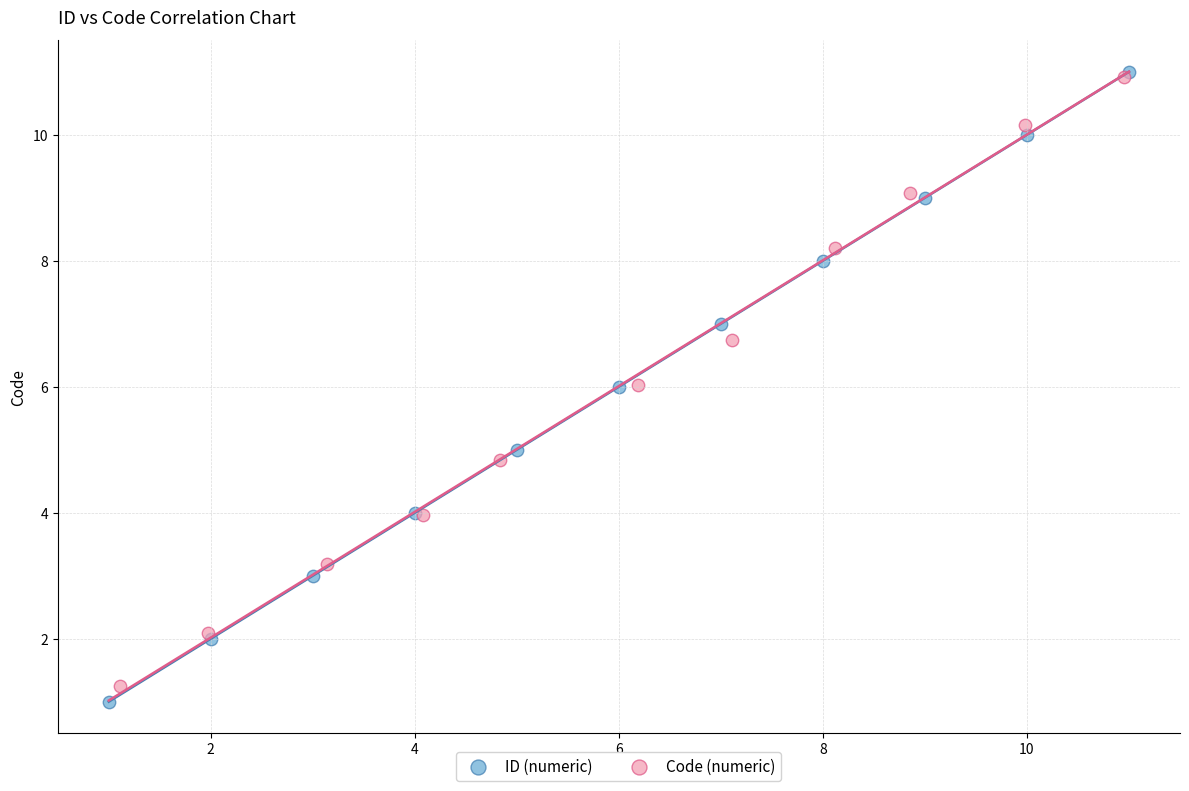

Which series has the widest spread of Y values?

ID (numeric)